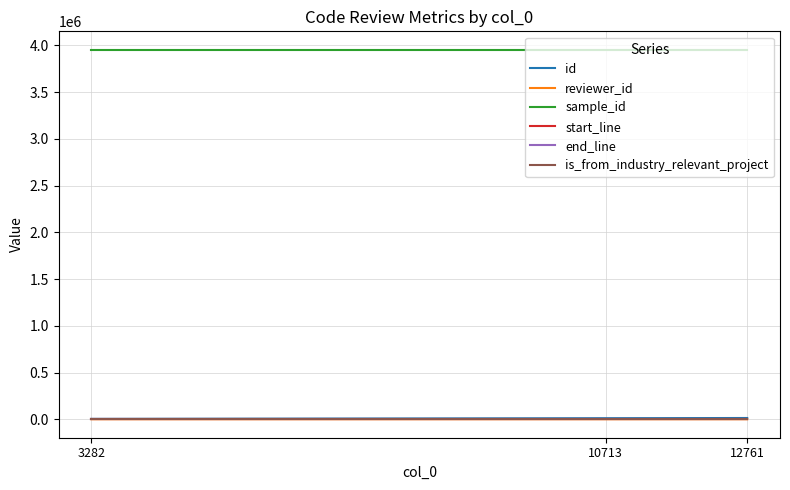

What is the maximum value shown in the chart?

3953485.0